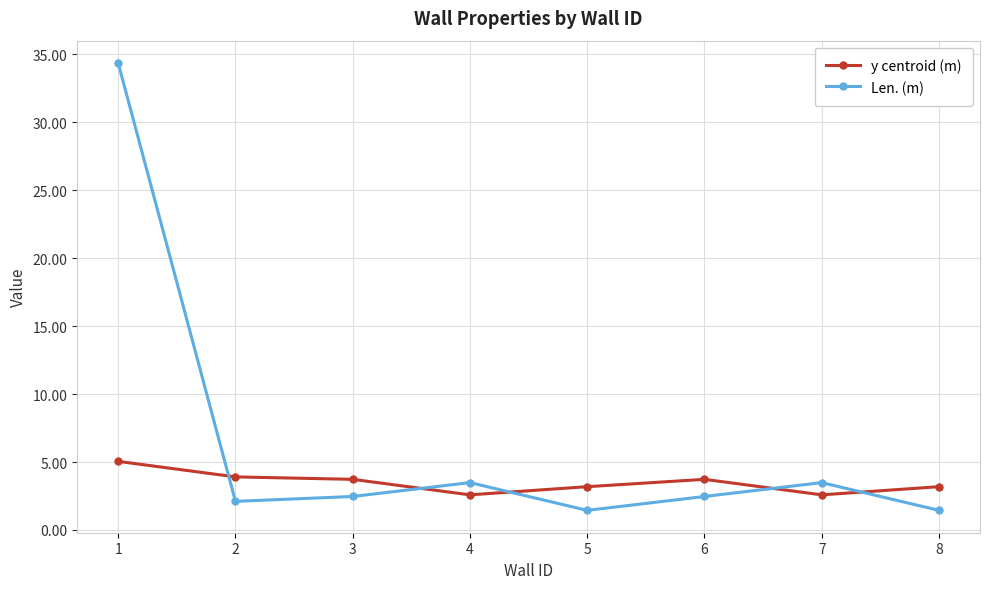

At 1, list the series in order from smallest to largest.

y centroid (m), Len. (m)